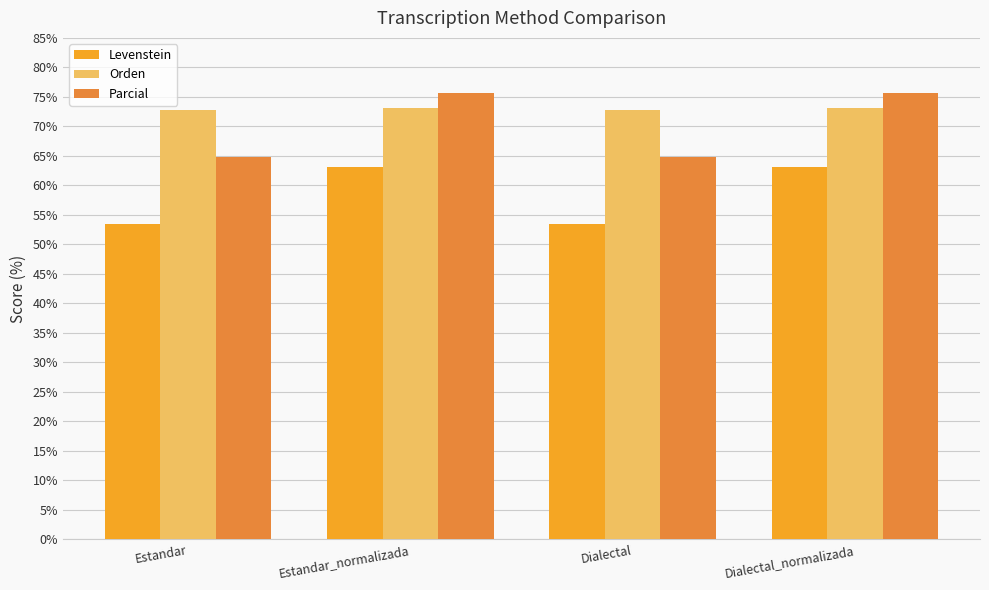

What is the spread (max minus min) of values at Estandar_normalizada?

12.6